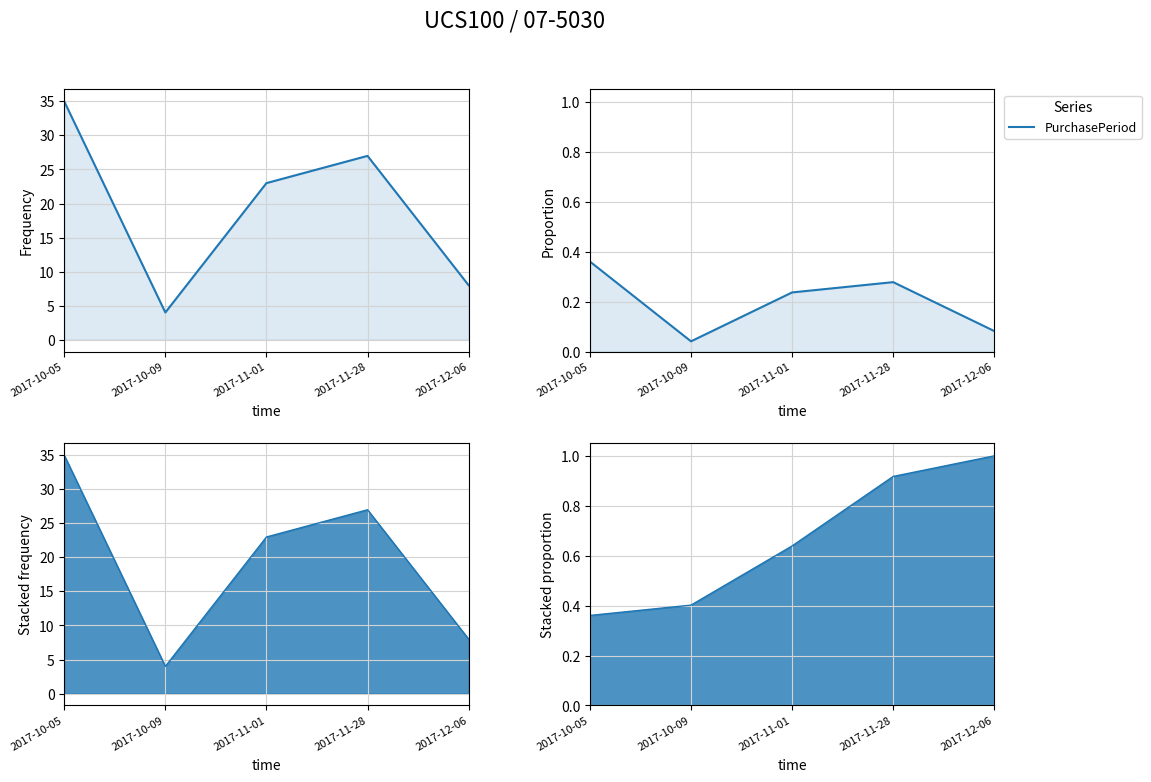

How many interior local peaks (higher than both neighbors) does the data have?

1